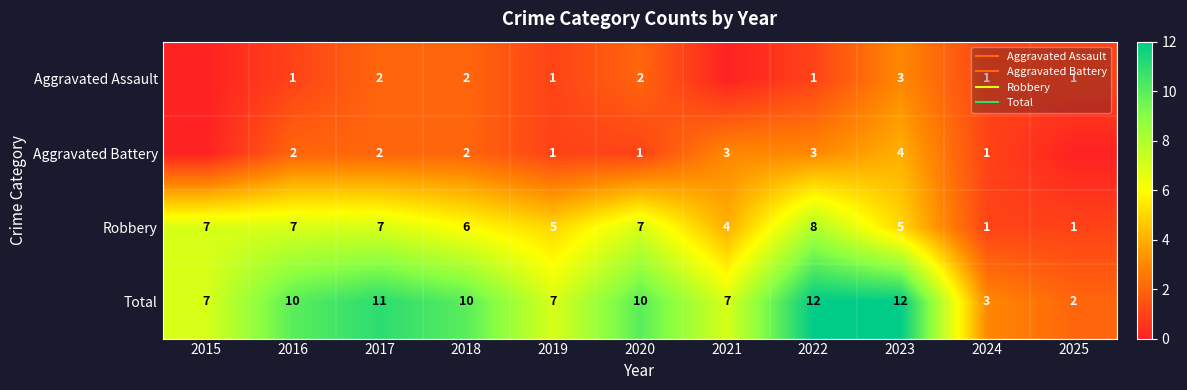

At how many categories does at least one series exceed 9?

6